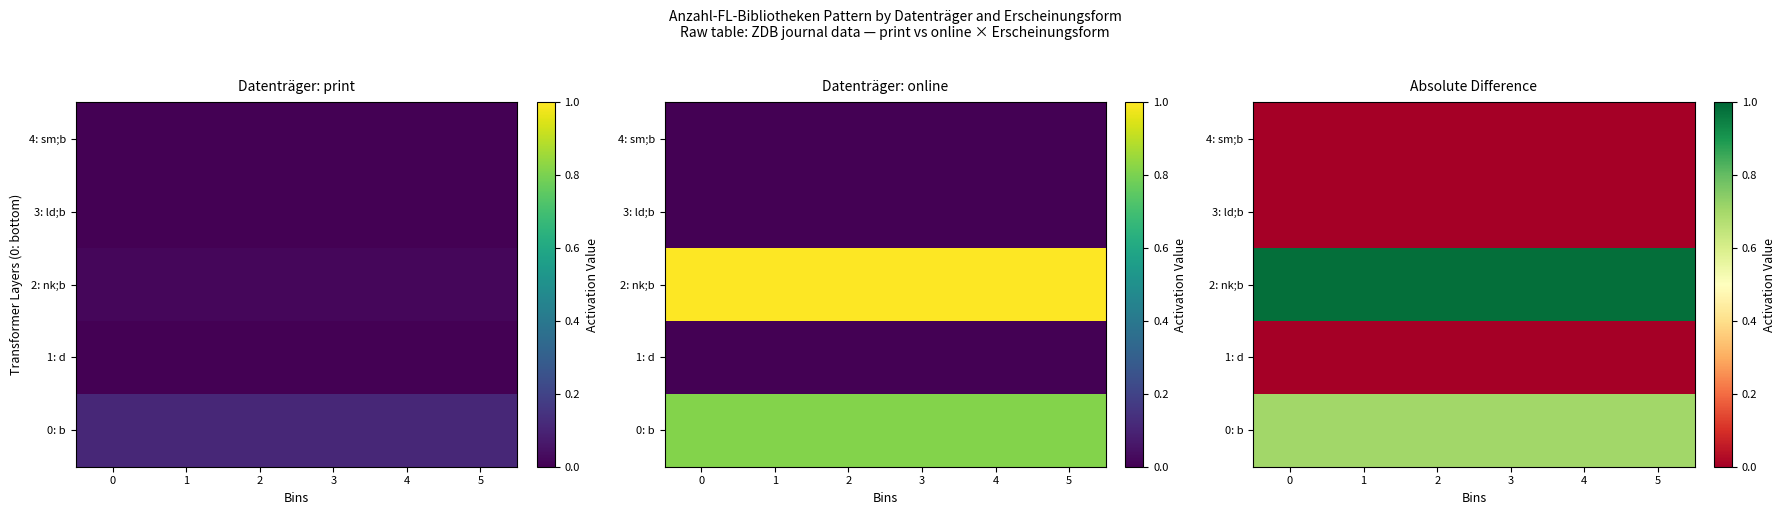

Reading right to left, list all the values displayed in this chart.

row_0: 5=0.7	4=0.7	3=0.7	2=0.7	1=0.7	0=0.7
row_1: 5=0.0	4=0.0	3=0.0	2=0.0	1=0.0	0=0.0
row_2: 5=1.0	4=1.0	3=1.0	2=1.0	1=1.0	0=1.0
row_3: 5=0.0	4=0.0	3=0.0	2=0.0	1=0.0	0=0.0
row_4: 5=0.0	4=0.0	3=0.0	2=0.0	1=0.0	0=0.0